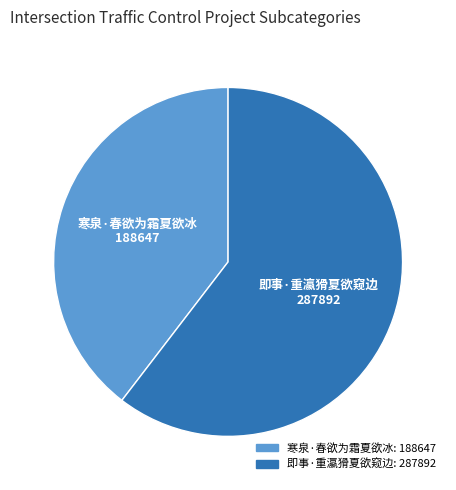

Rank the categories by value from lowest to highest.

寒泉·春欲为霜夏欲冰, 即事·重瀛猾夏欲窥边